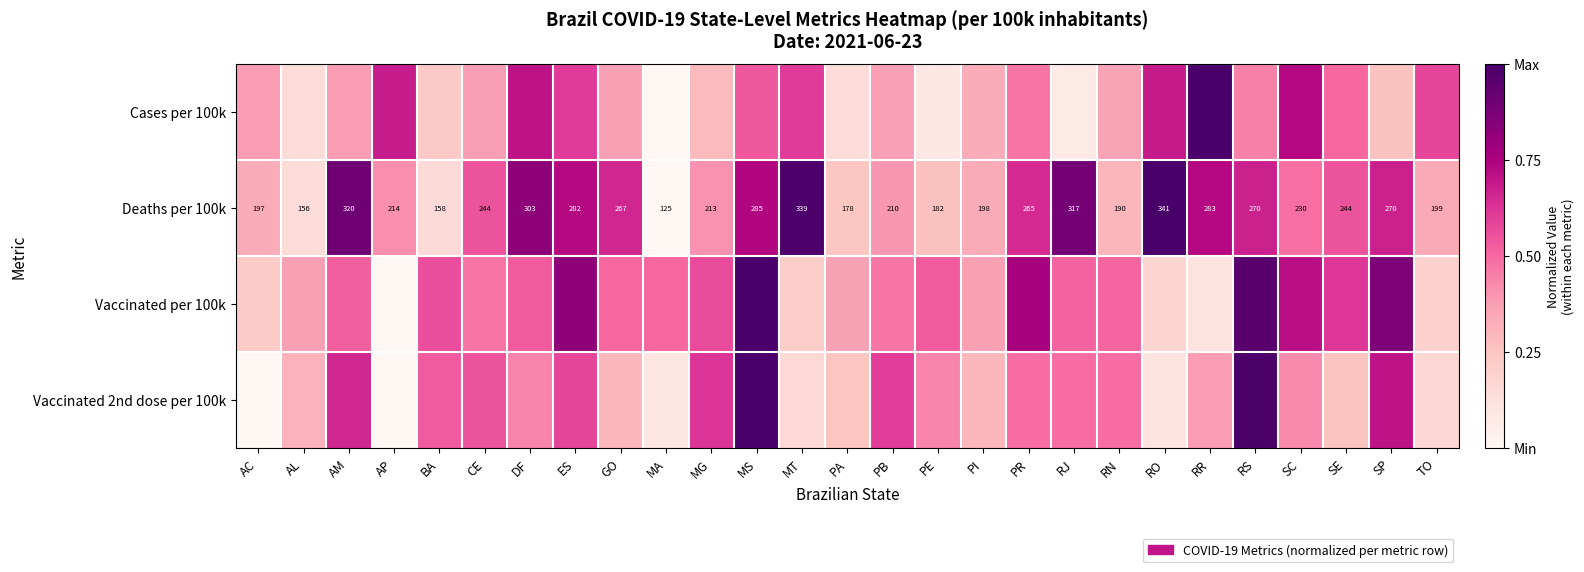

What is the greatest value displayed?

1.0